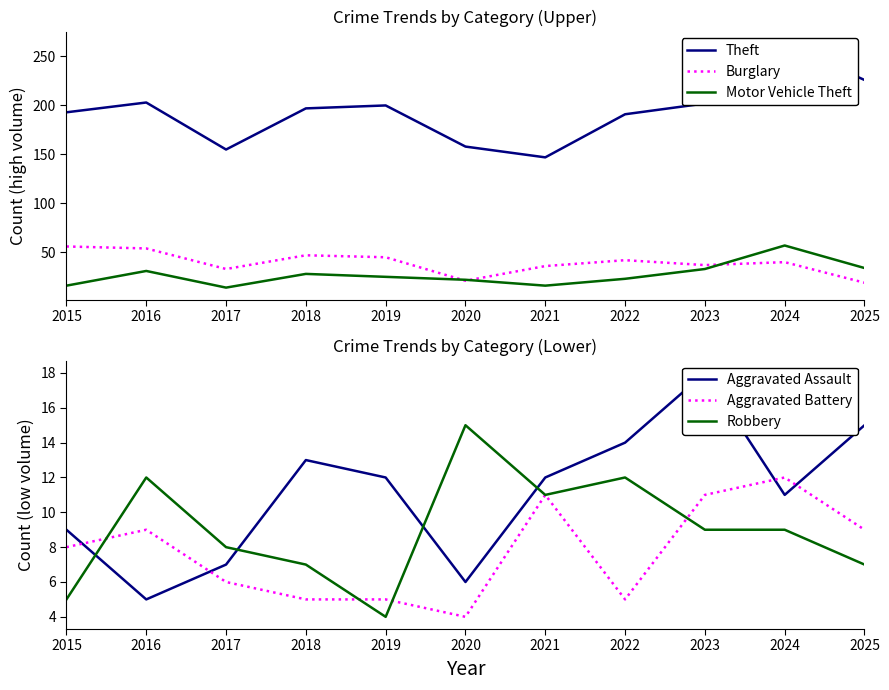

How many categories are shown in the chart?

11